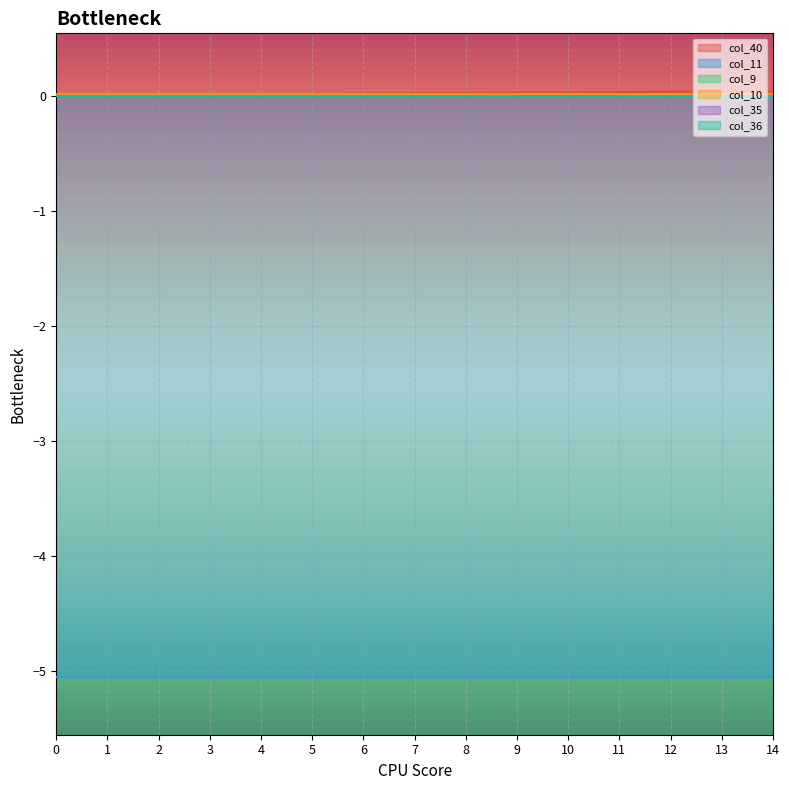

At how many categories does at least one series exceed -2?

15